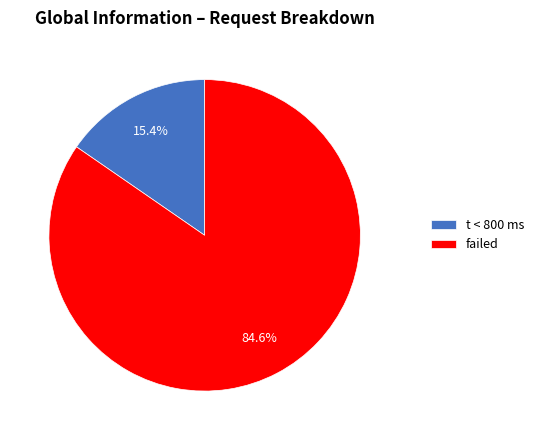

What is the ratio of the value at failed to the value at t < 800 ms?

5.5